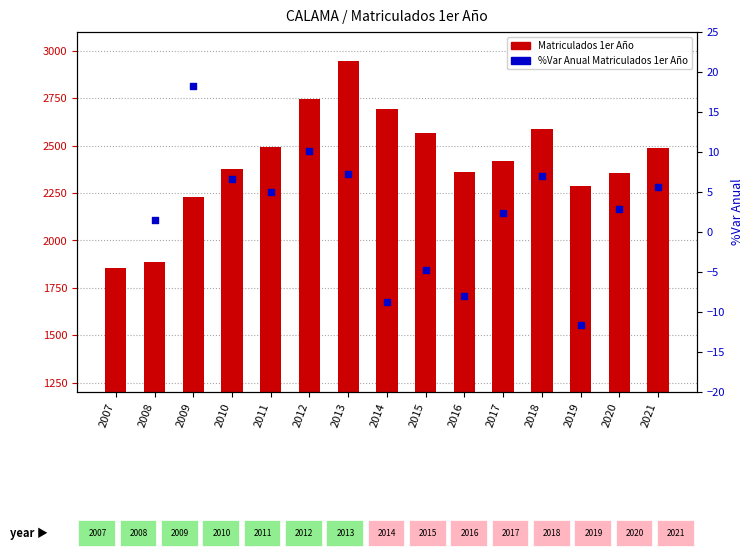

Which series contains the lowest Y value?

Matriculados 1er Año